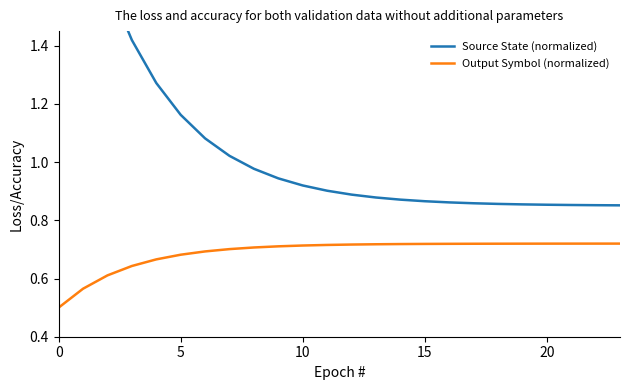

True or false: Output Symbol (normalized) and Source State (normalized) intersect in this chart.

False